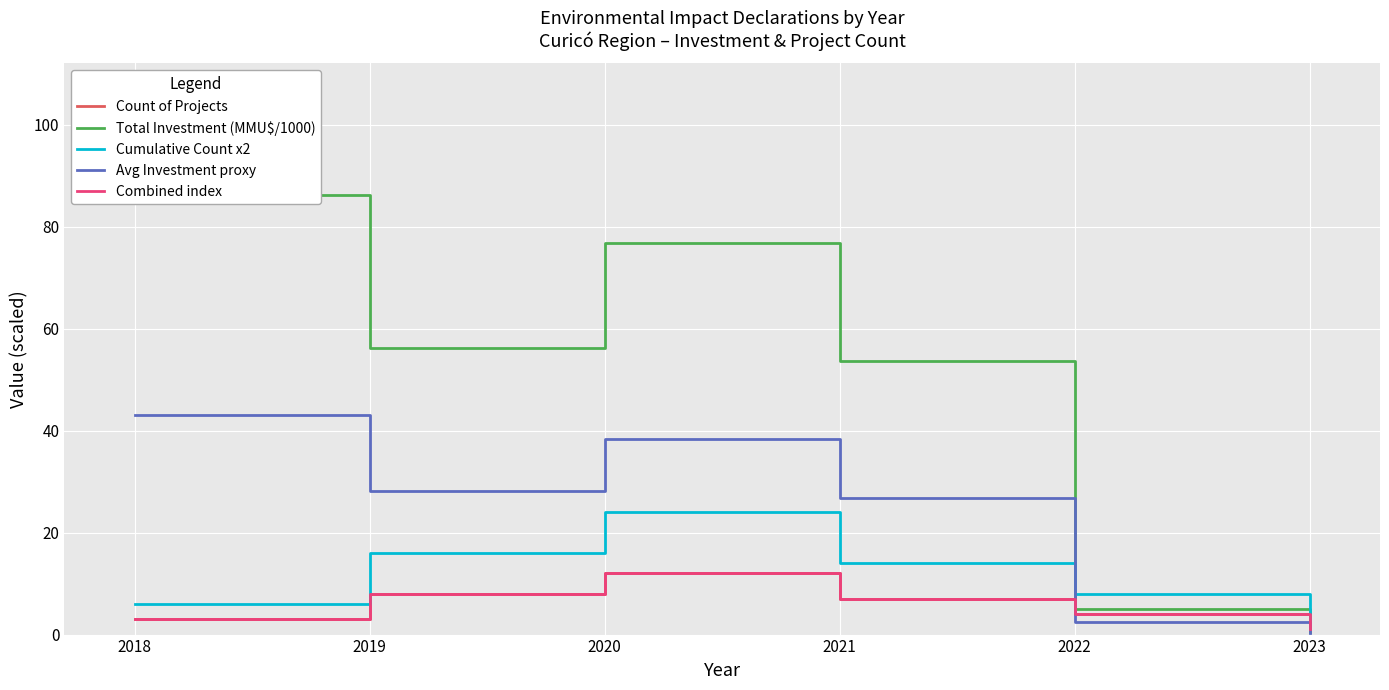

How many data points in Cumulative Count x2 are less than 14?

3